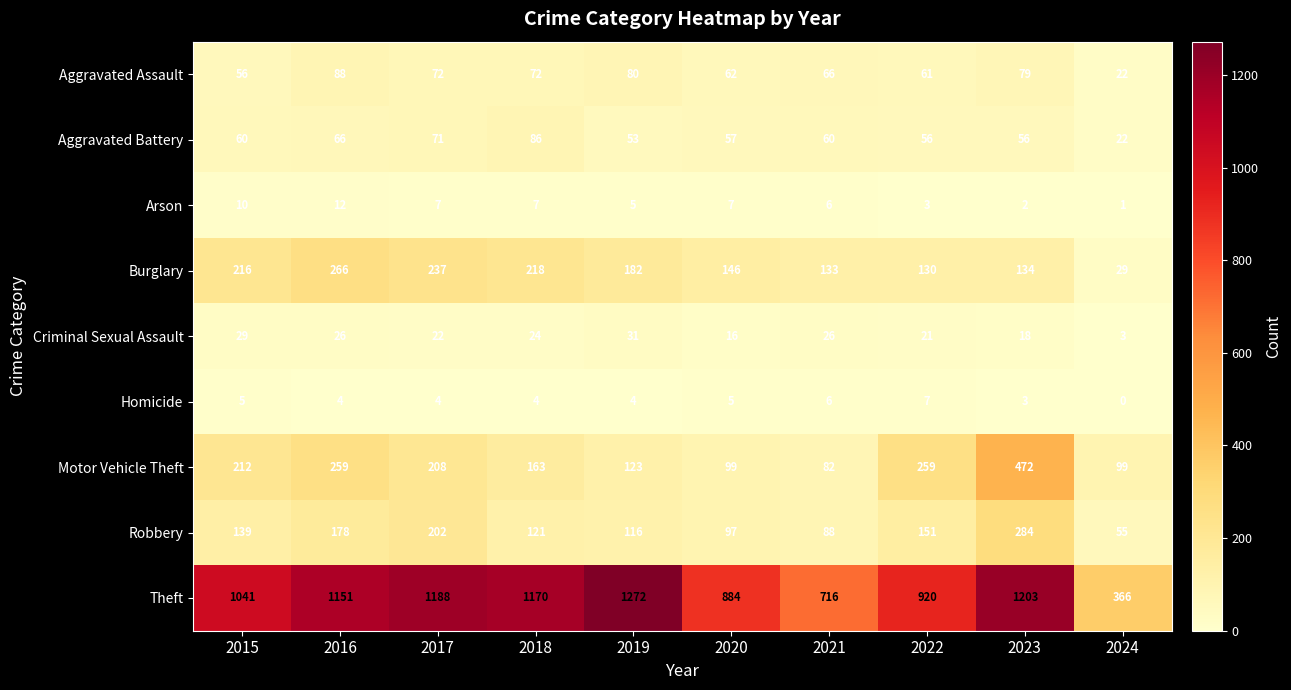

At which category is the sum across all series the highest?

2023